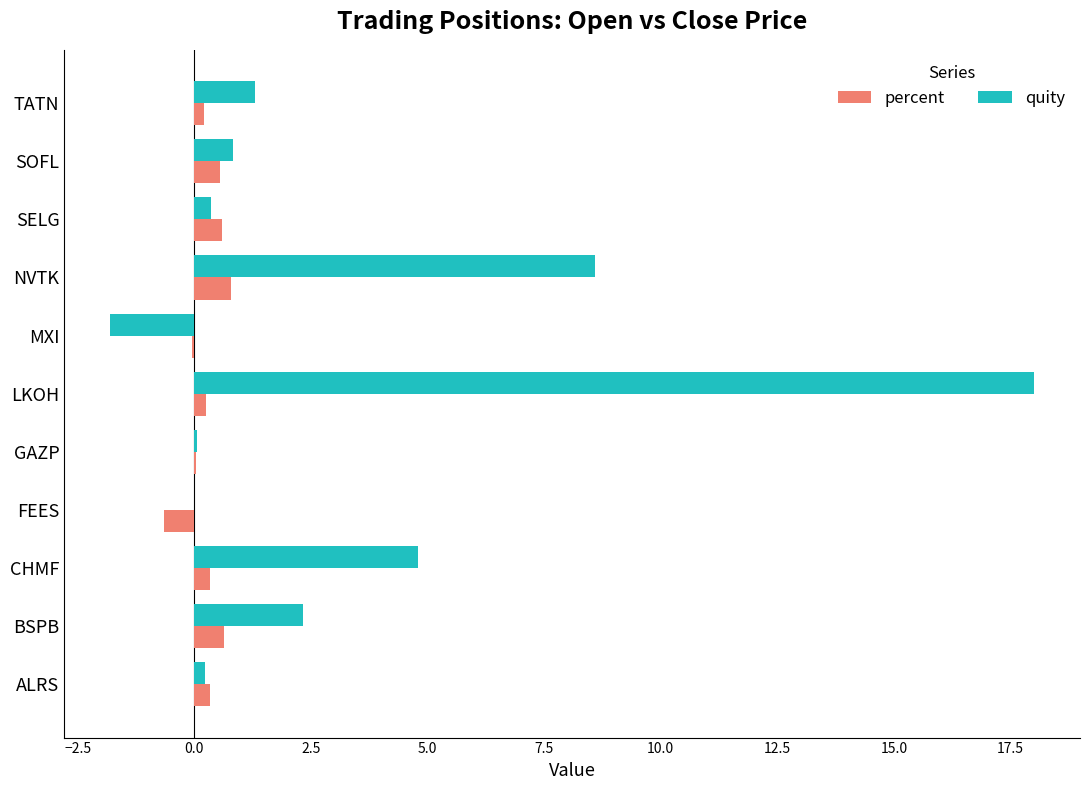

Which category has the highest value across all series?

LKOH